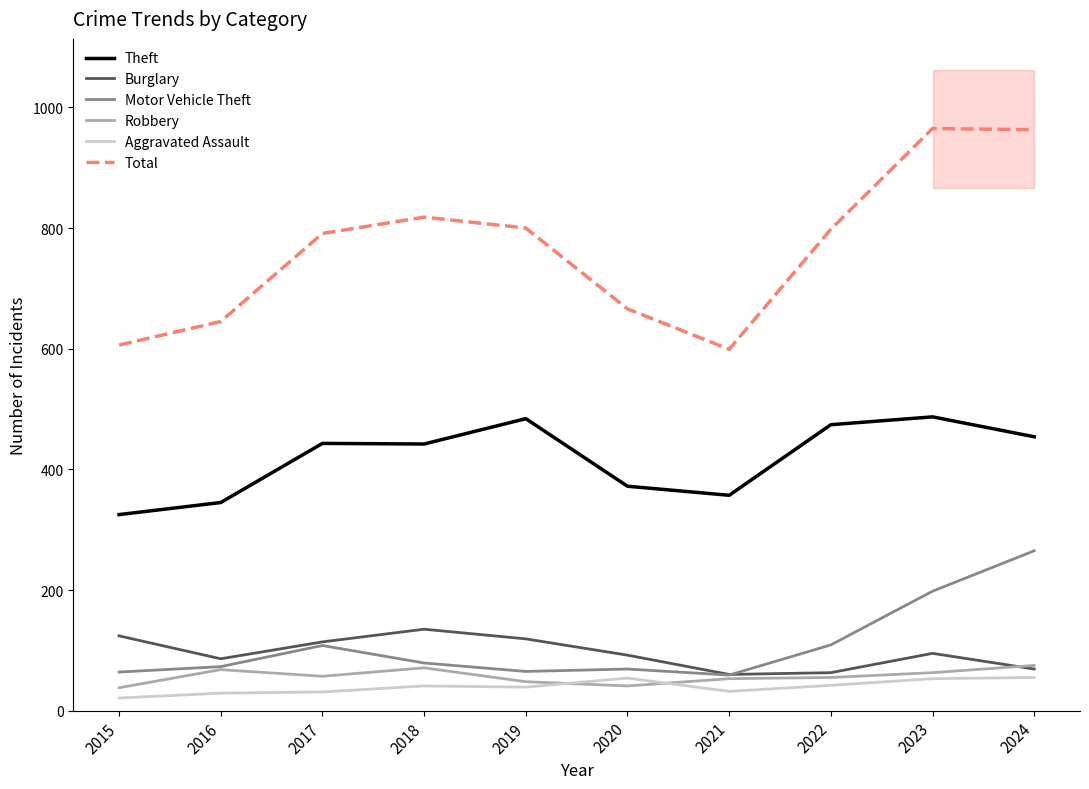

How many interior local valleys does the Robbery series have?

2